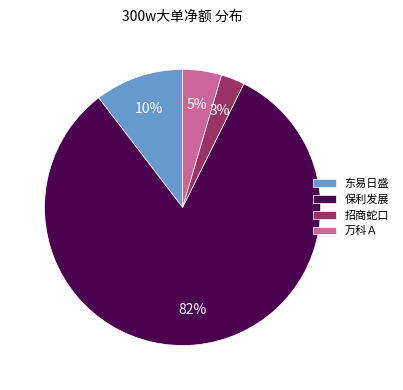

Is there a majority slice in this chart?

Yes